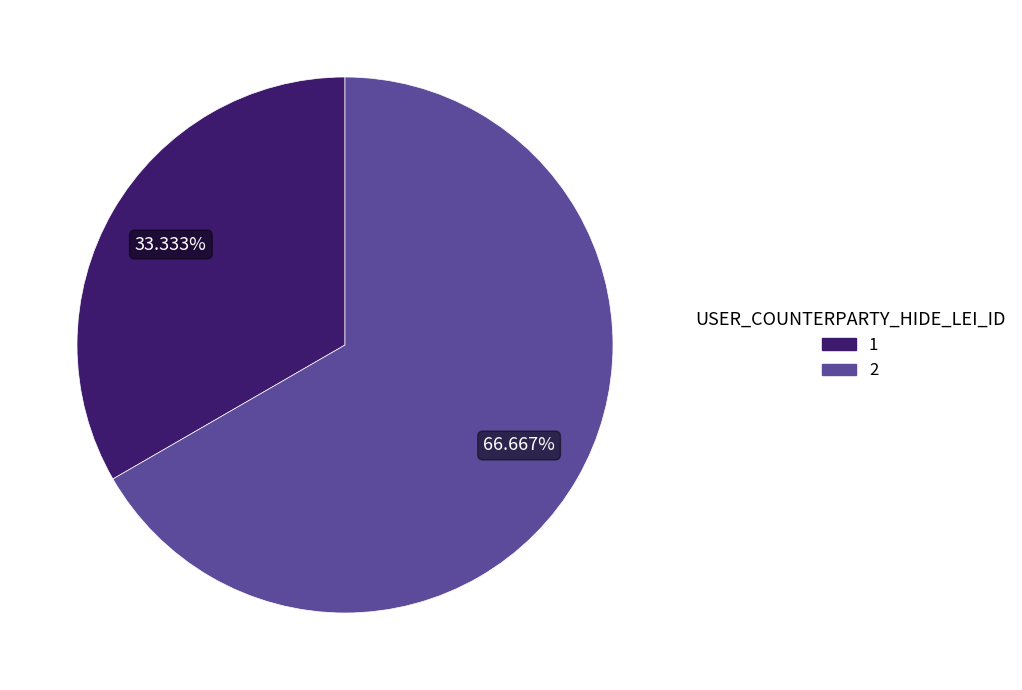

Approximately how many times larger is the value at 1 compared to 2?

0.5